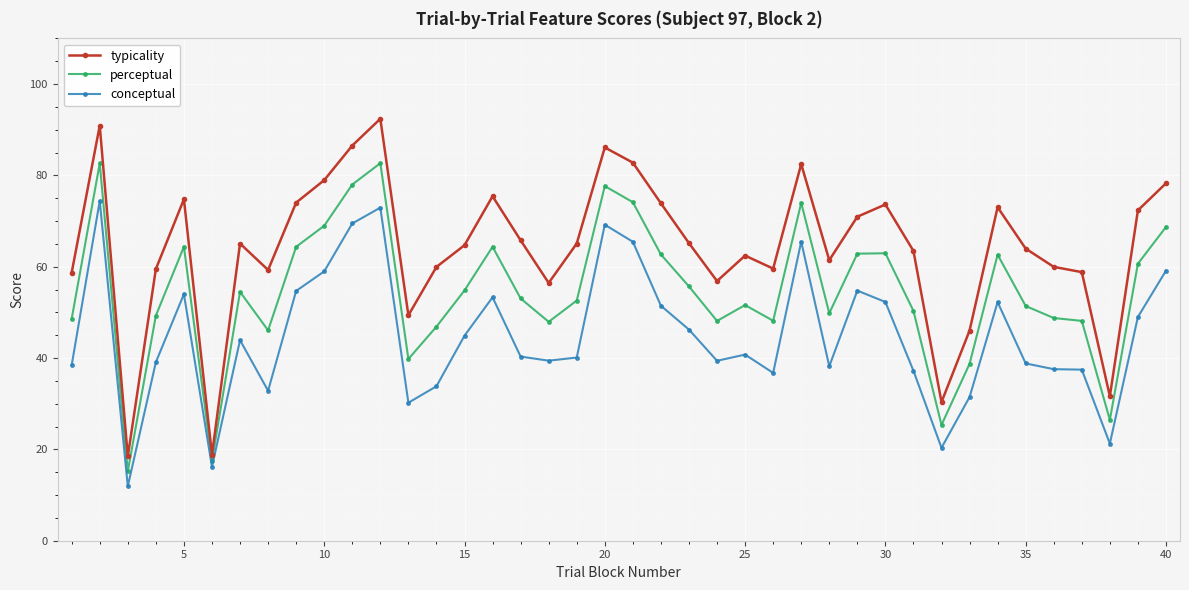

What is the value of the conceptual point at the 38th from the left?

21.3